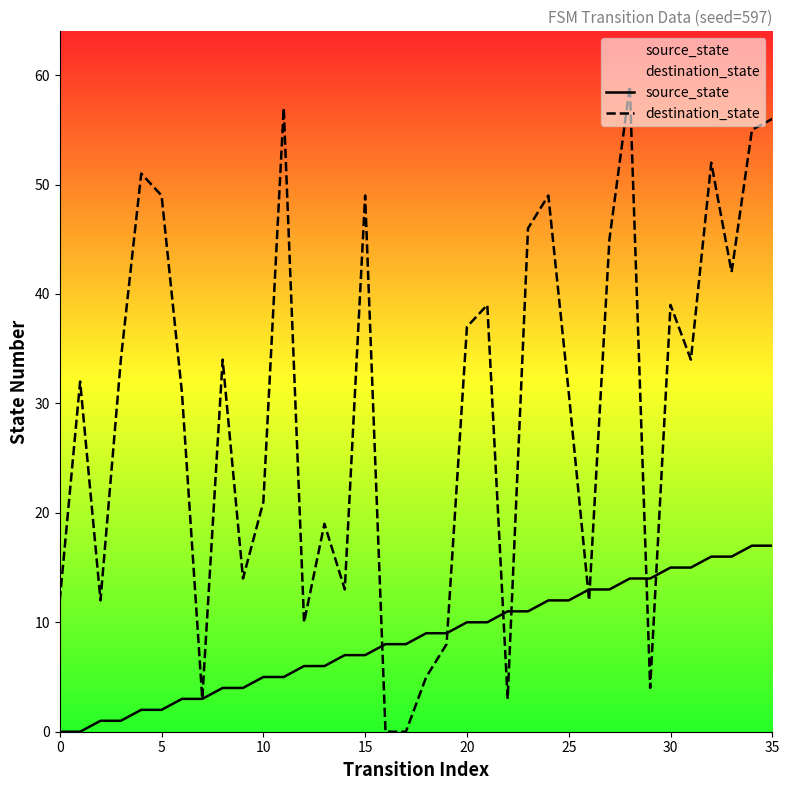

How many series are shown in this chart?

2